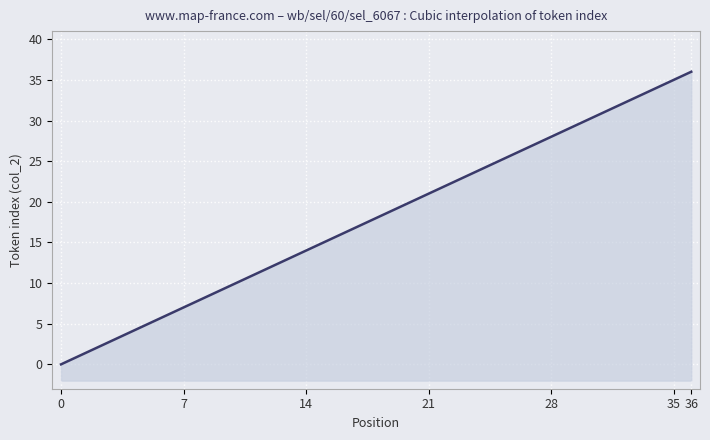

How many lines are shown in the chart?

1